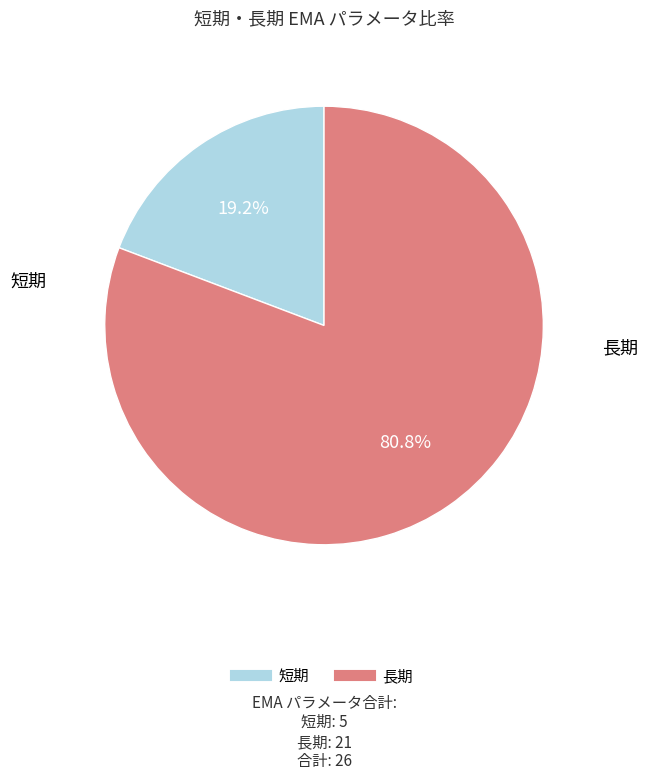

Which category has the smallest portion of the pie?

短期